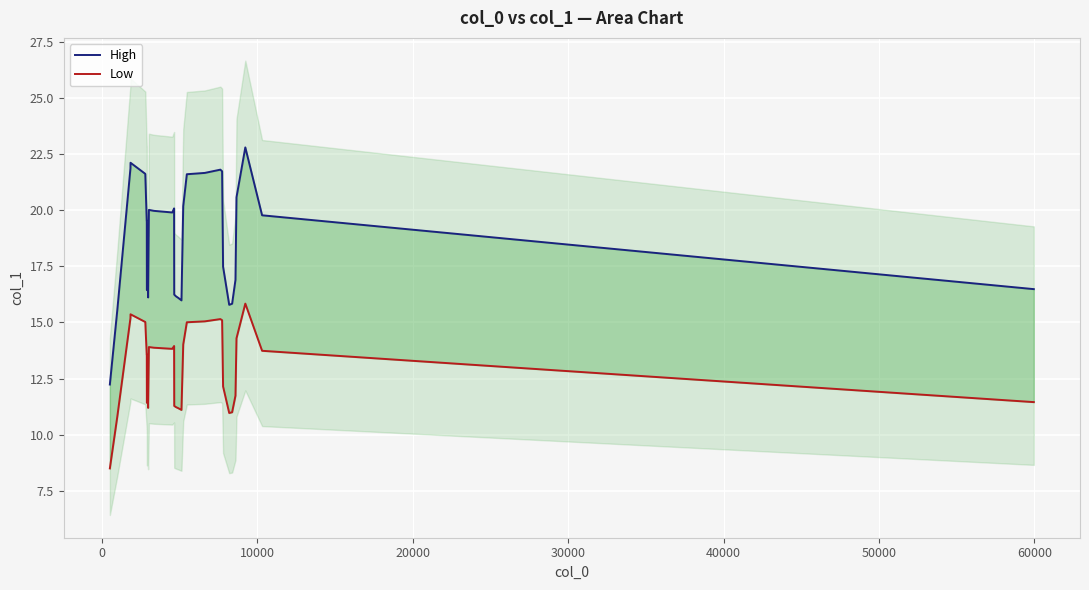

What are all the series names shown in the legend?

High, Low